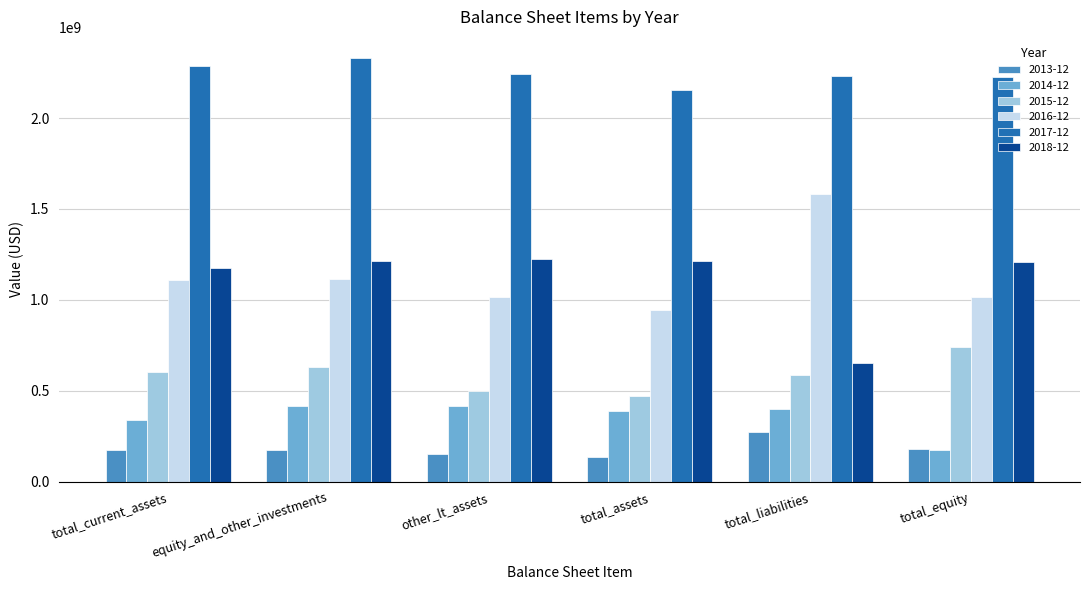

What is the lowest value of the 2013-12 series?

138300000